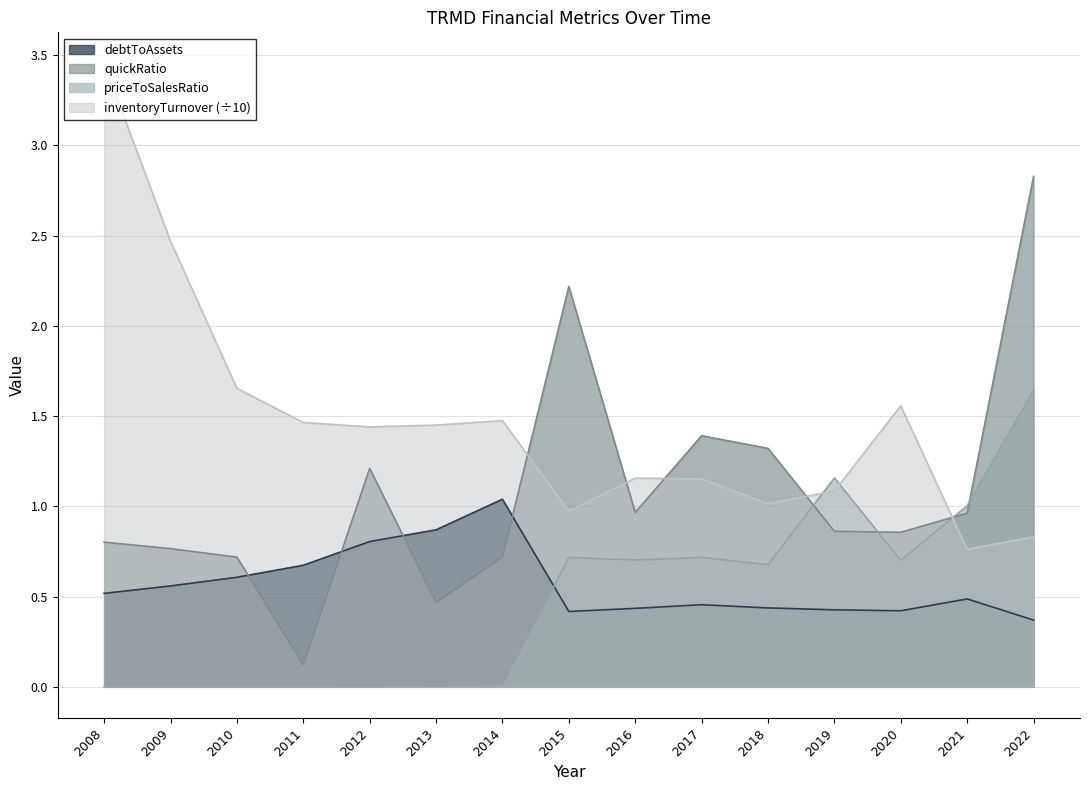

Is the value of inventoryTurnover at 2016 greater than the value of quickRatio at 2021?

Yes